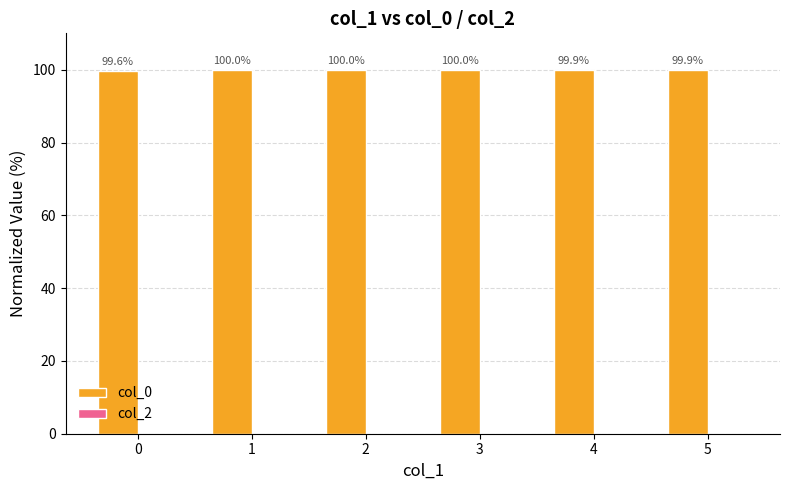

How many bars are there in total?

6